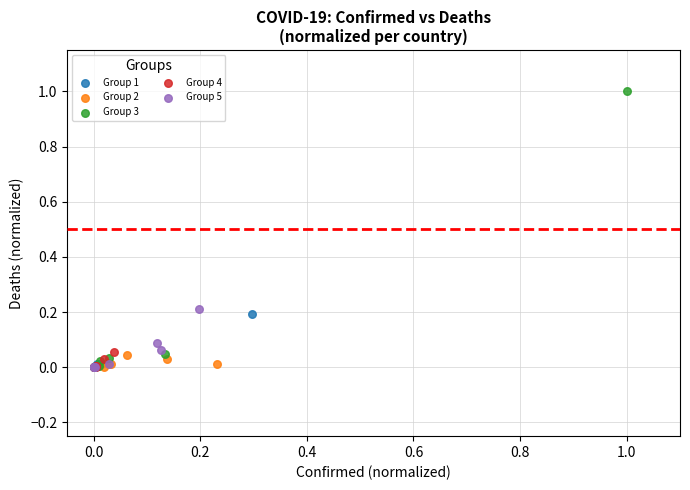

Which series contains the highest Y value?

Group 3